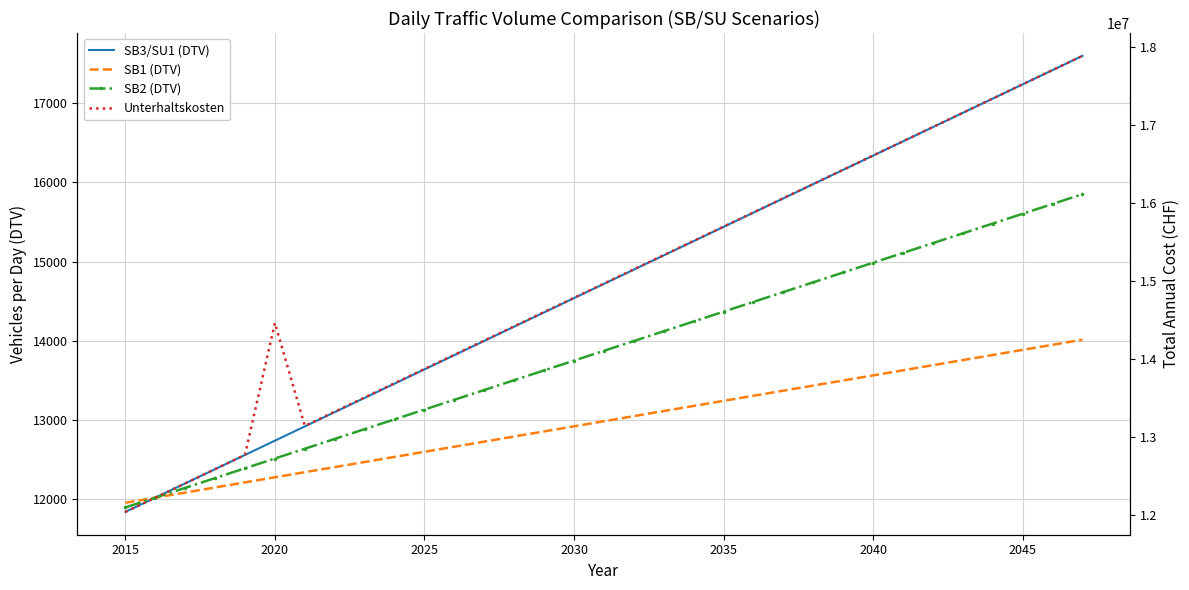

What is the difference between the maximum and second lowest values in the SB2 (DTV) series?

3825.9